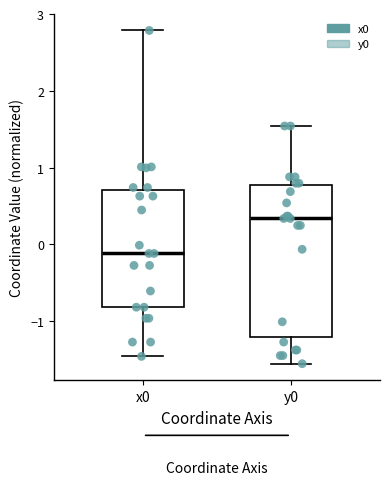

Which box is the tallest, from its lower edge to its upper edge?

y0